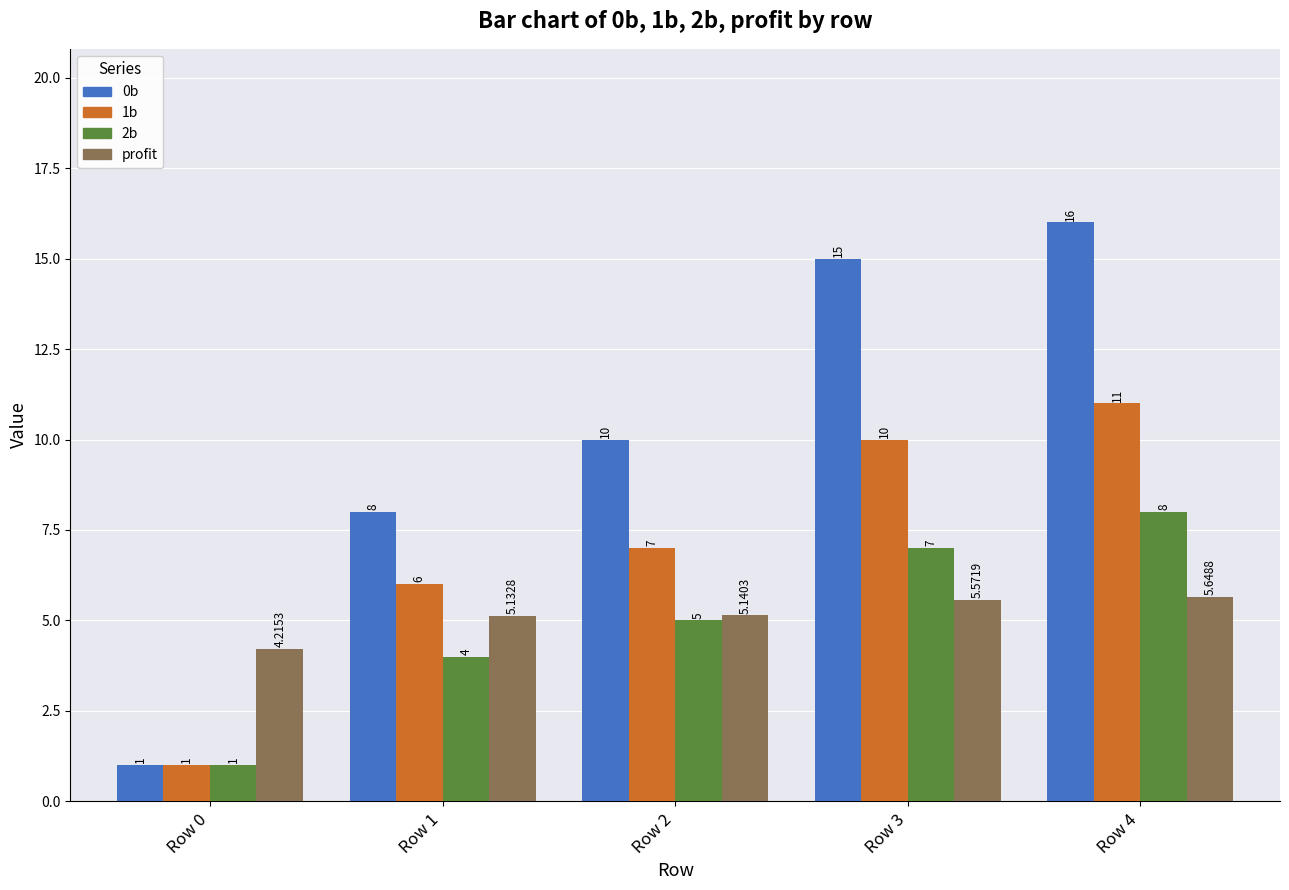

What is the difference between the second highest and minimum values in the 2b series?

6.0